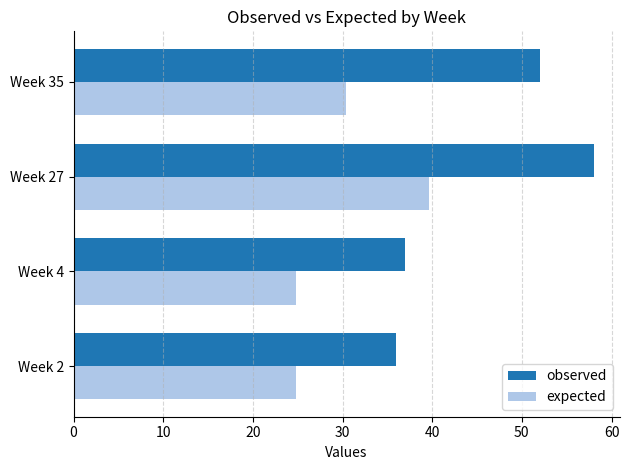

Where is observed nearest to the value 47?

Week 35